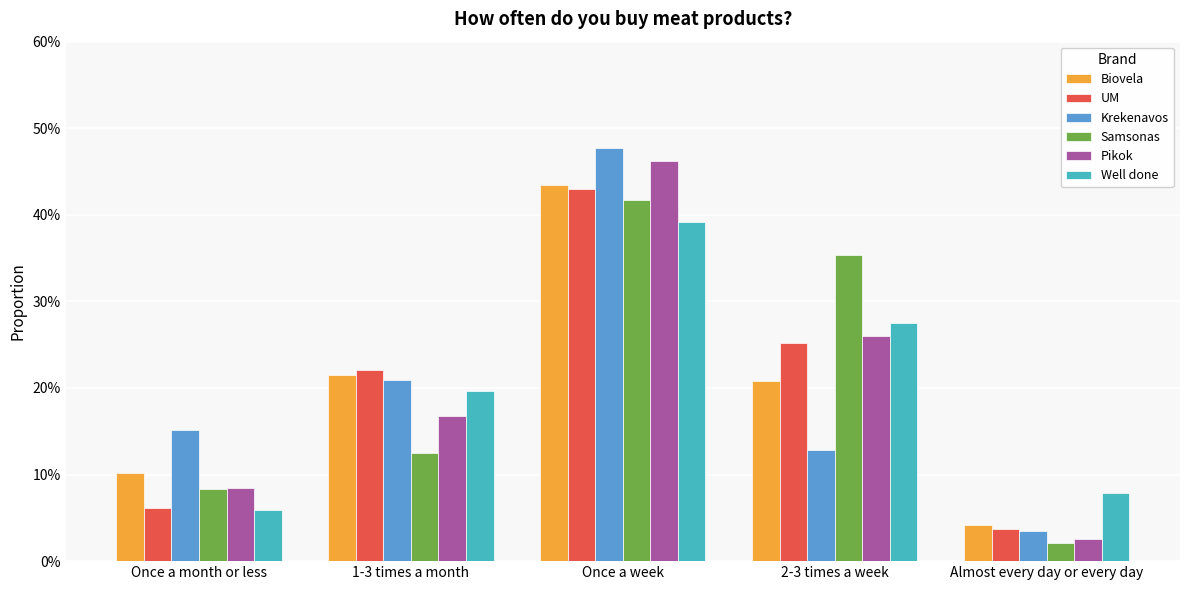

What is the label of the 4th bar from the right?

1-3 times a month